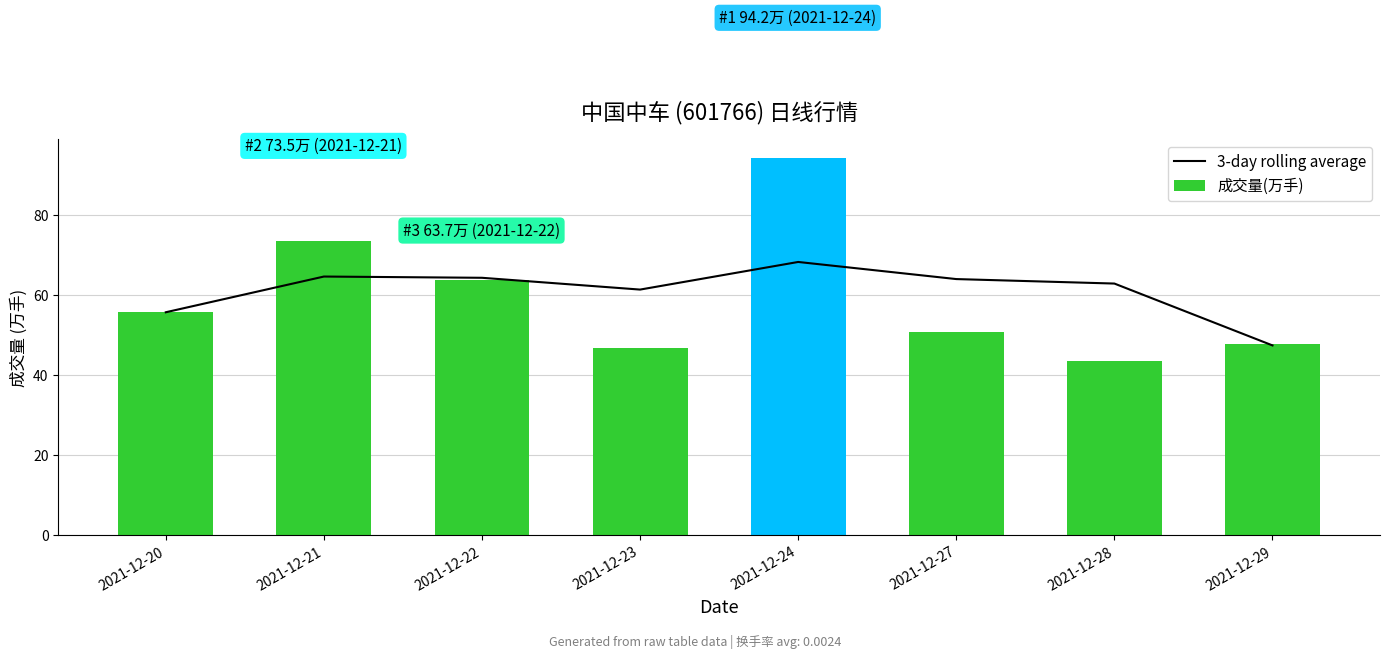

What is the minimum value shown in the chart?

43.5